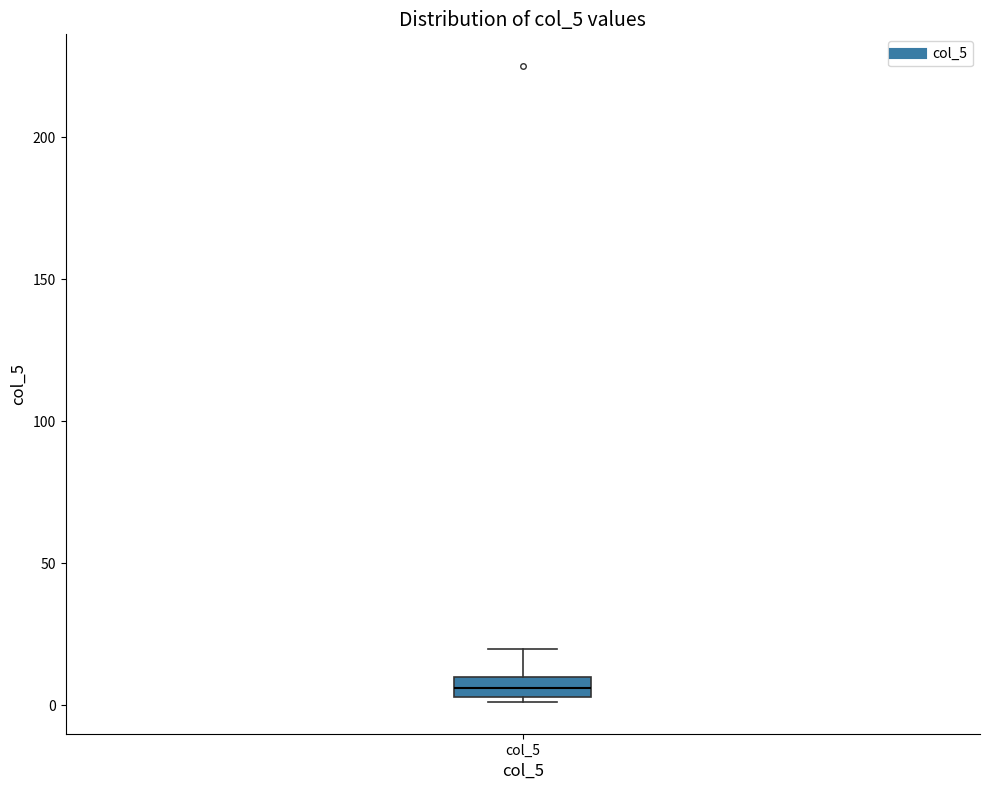

Where is the lower edge of the box for col_5 on the y-axis? The values are not printed on the chart, so give them approximately, as read against the axis.

5